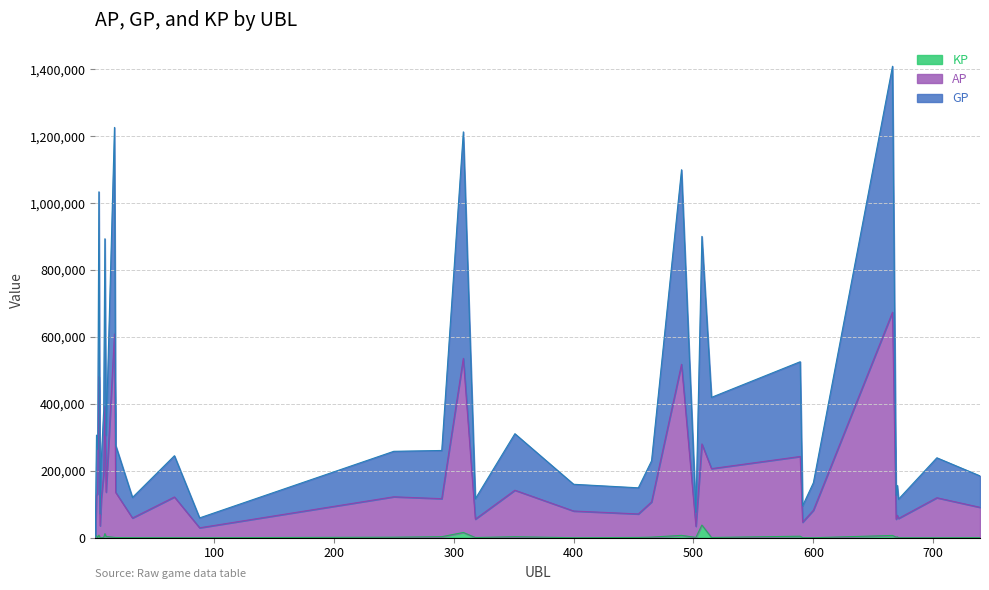

How many interior local peaks does the GP series have?

13